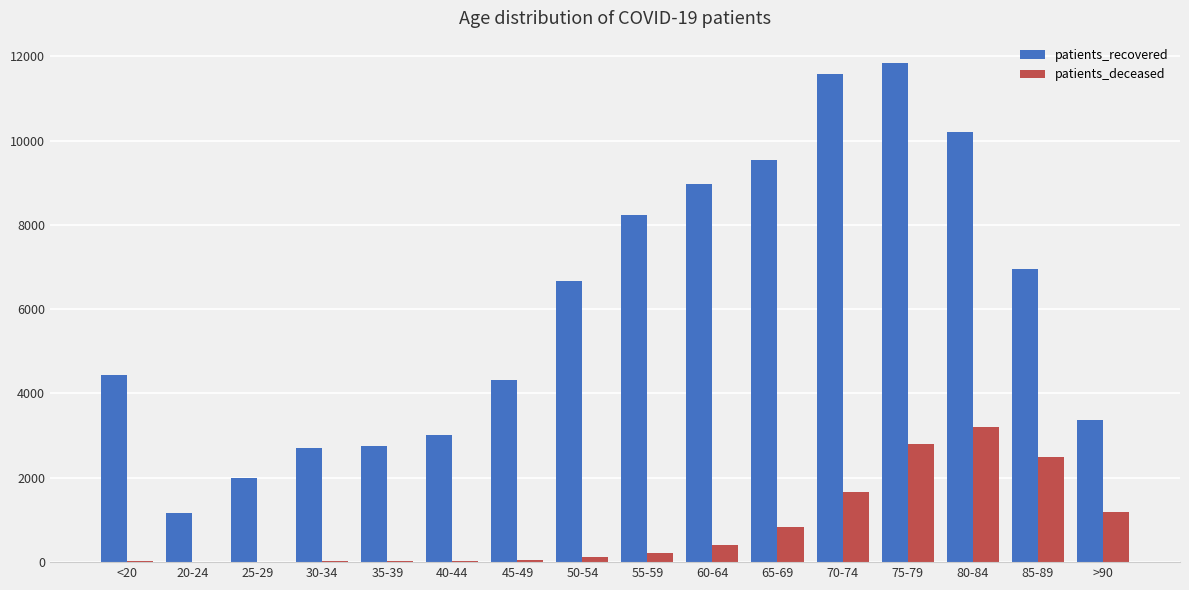

What is the sum of all patients_deceased values?

13042